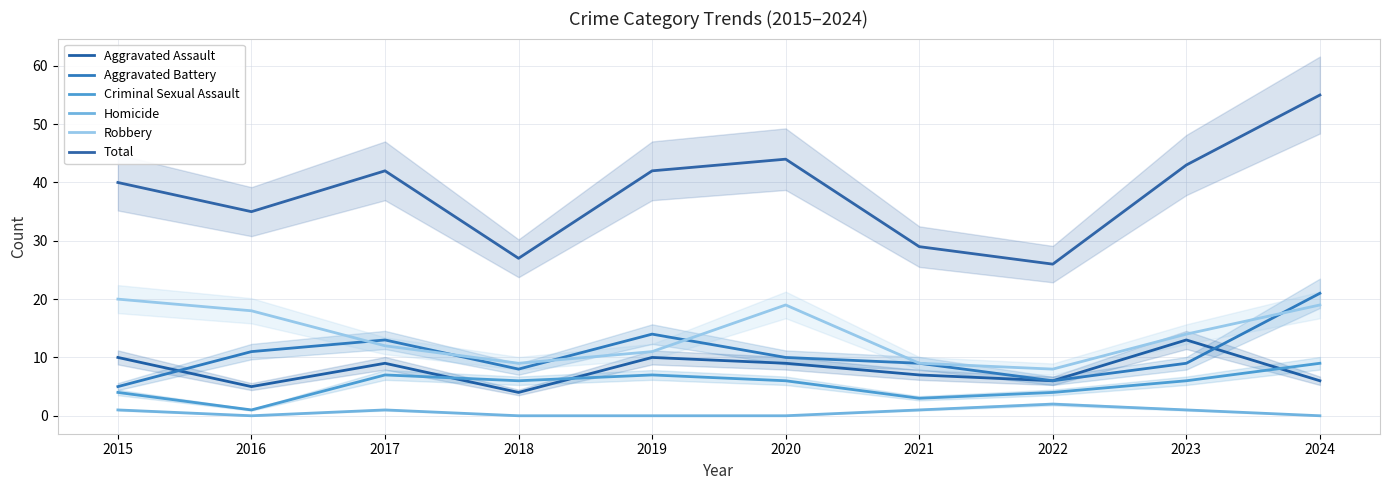

How many series are shown in this chart?

6